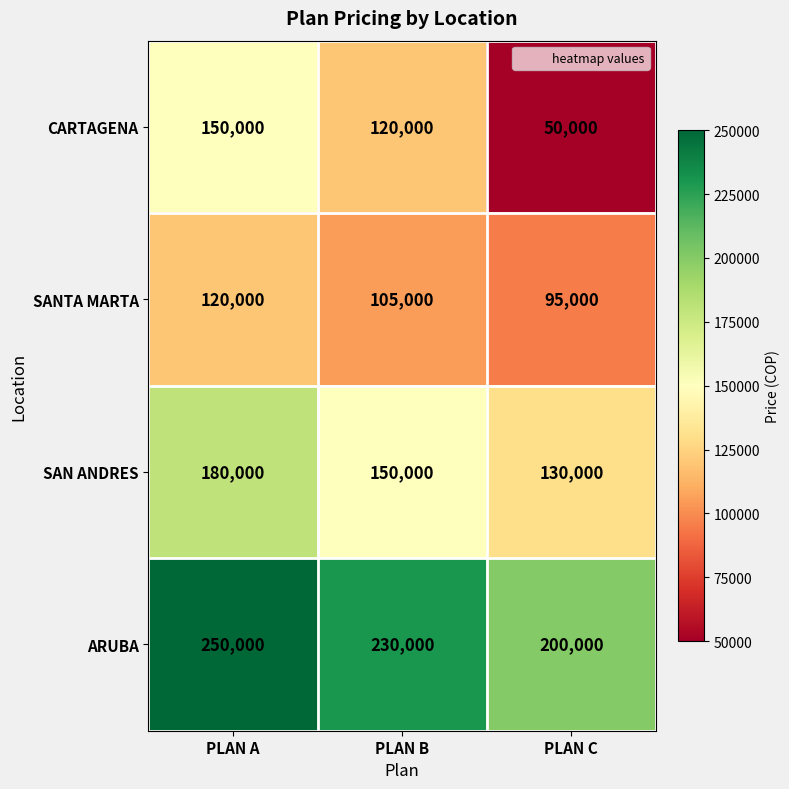

What is the smallest value displayed?

50000